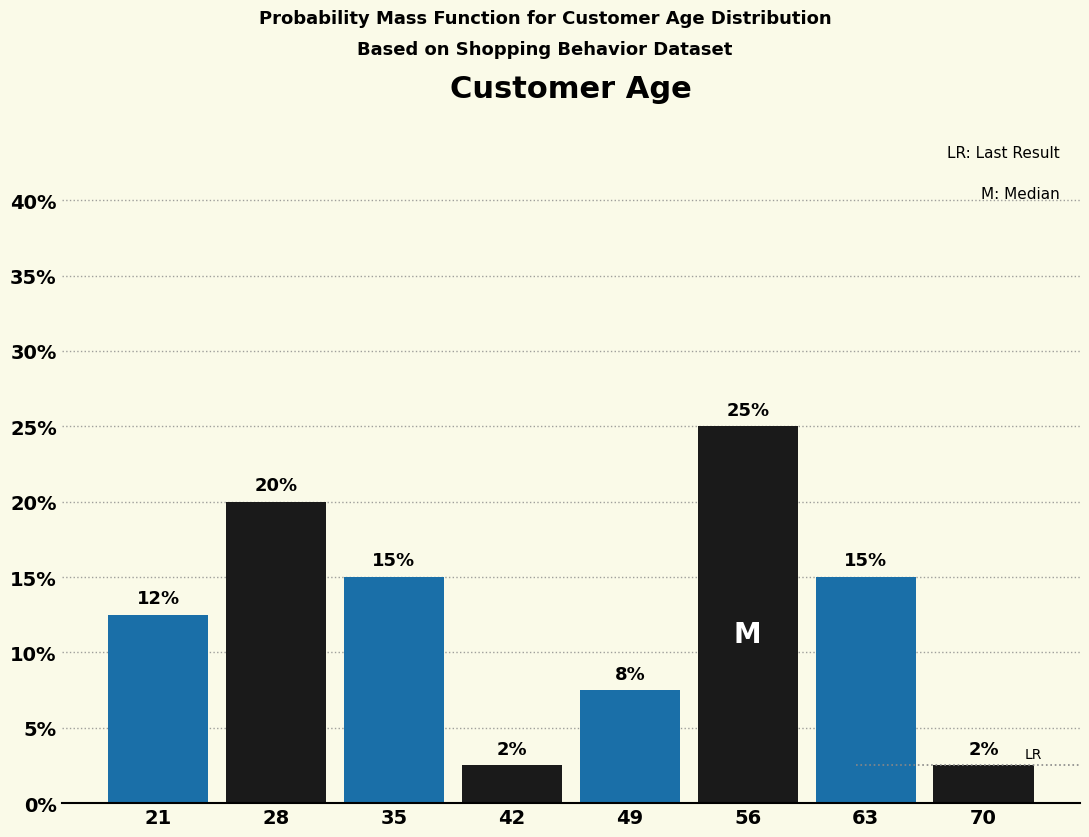

The value at 28 is 20.0. True or false?

True